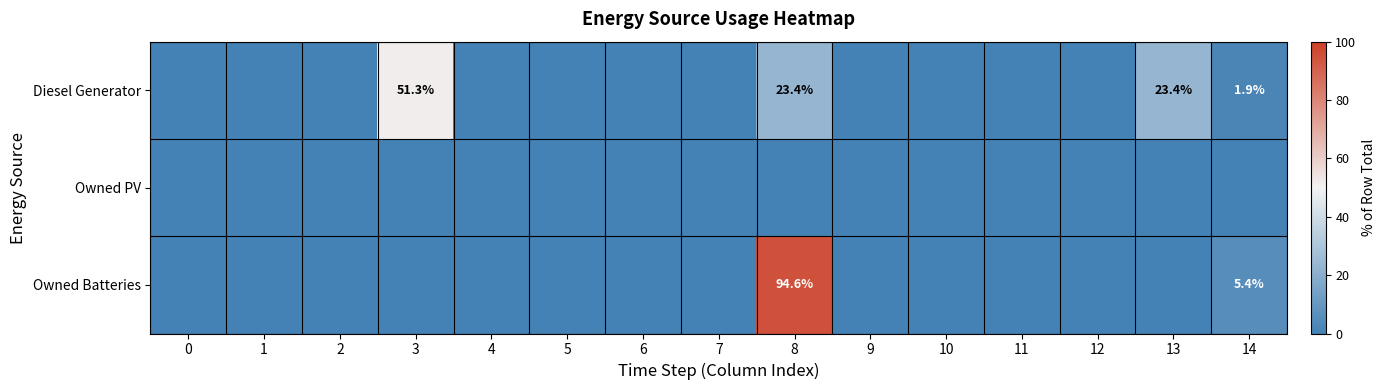

The value of row_2 at 5 is -63.2. True or false?

False